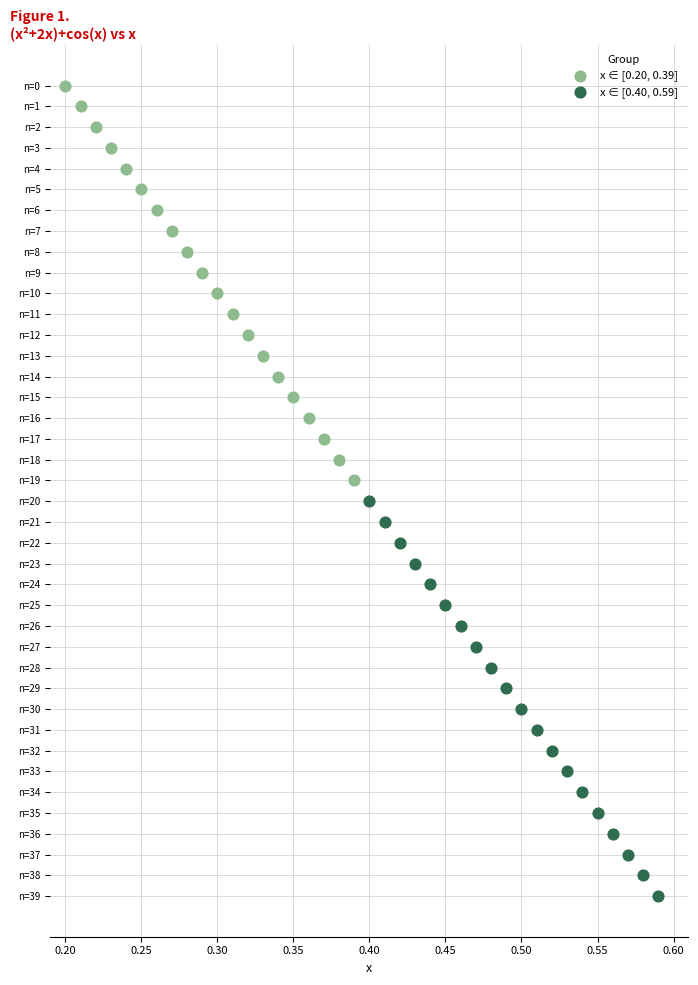

What are all the series names shown in the legend?

x ∈ [0.20, 0.39], x ∈ [0.40, 0.59]